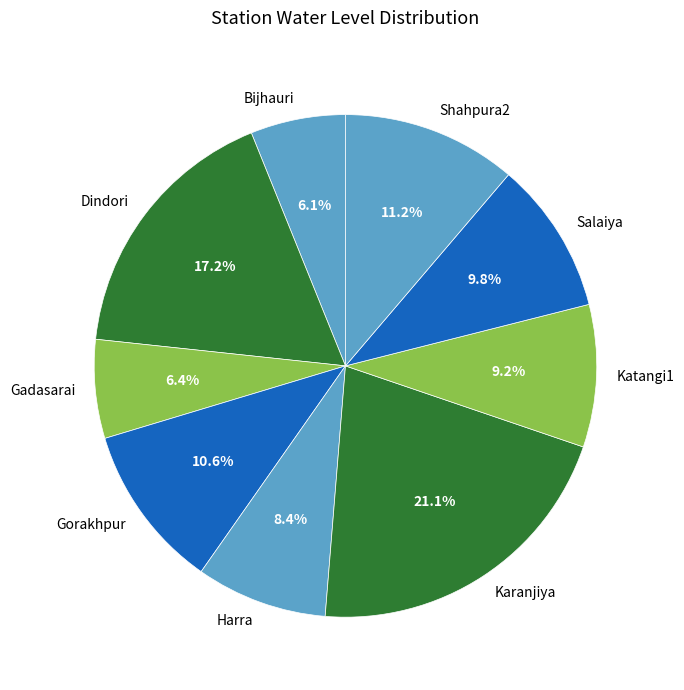

To the nearest percent, what is the average slice percentage?

11%